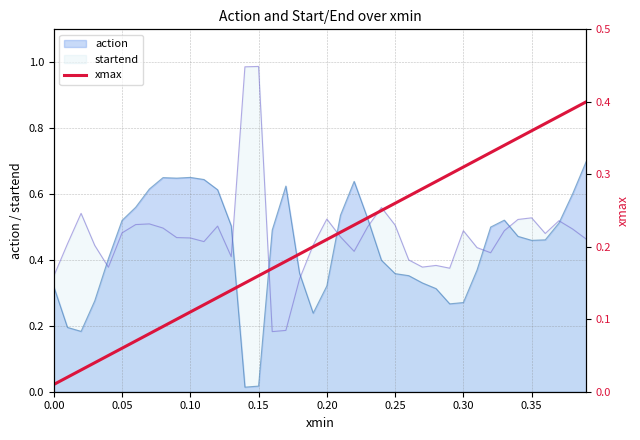

True or false: startend has a value of 0.8 at 0.05.

False